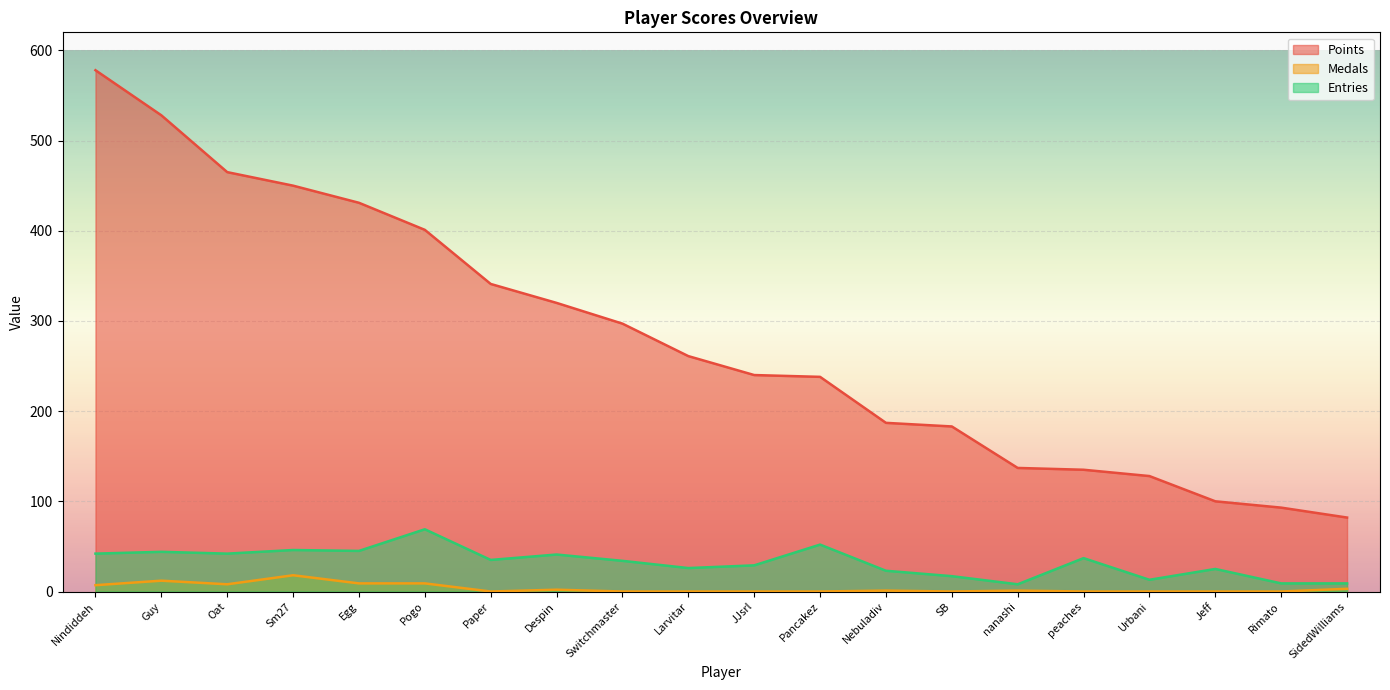

Between Paper and Nebuladiv, which is larger?

Paper